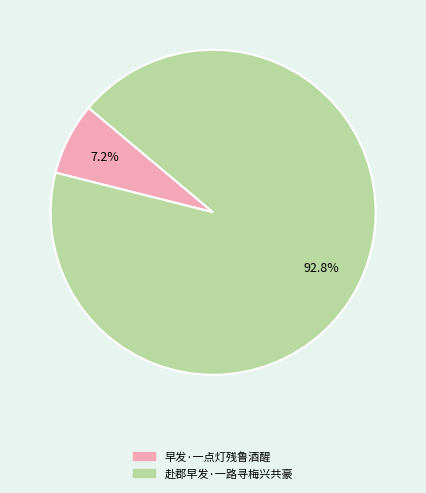

To the nearest percent, what percentage of the pie is 赴郡早发·一路寻梅兴共豪?

93%